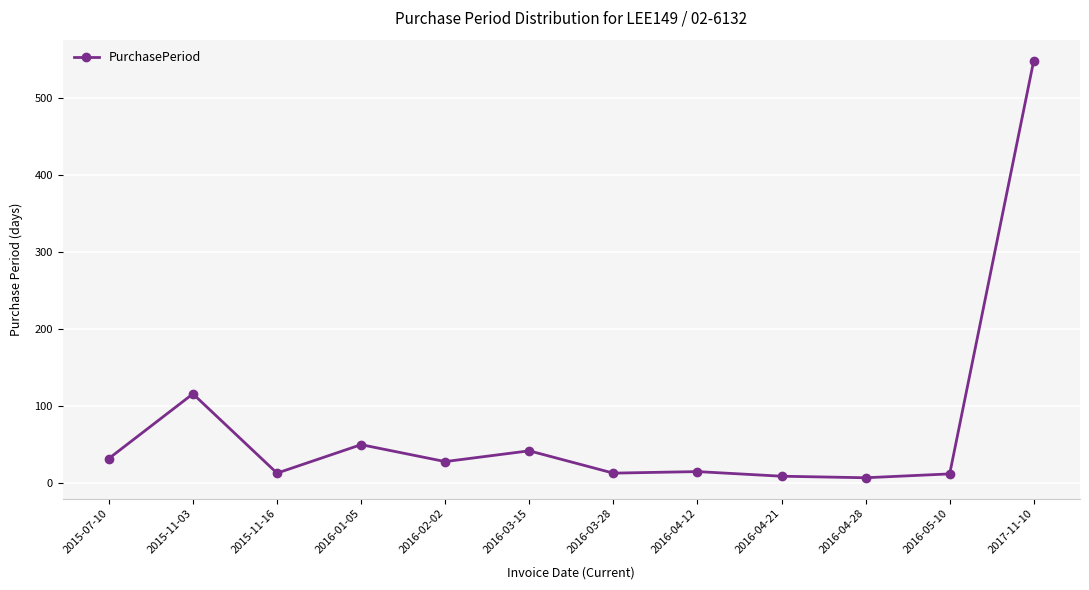

What is the greatest value displayed?

549